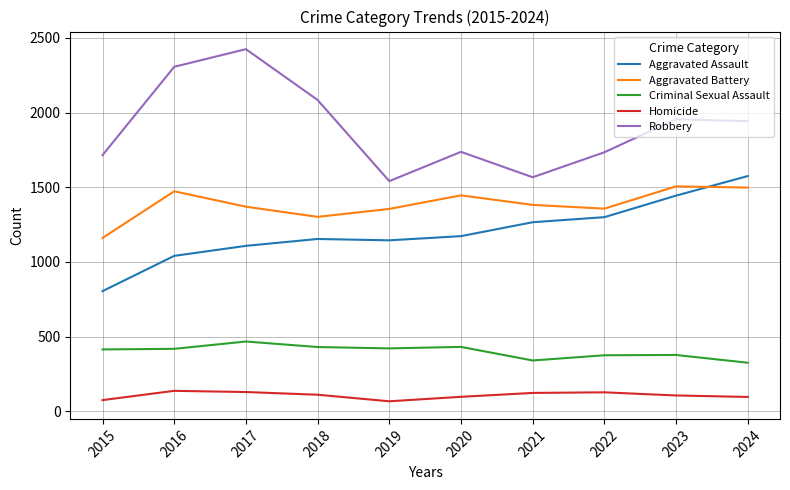

Rank the series at 2018 from highest to lowest value.

Robbery, Aggravated Battery, Aggravated Assault, Criminal Sexual Assault, Homicide